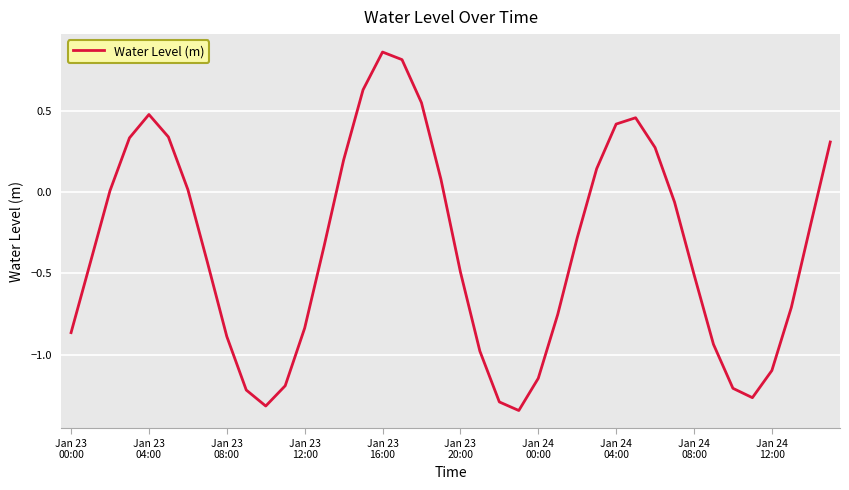

What is the difference between the maximum and minimum values?

2.2